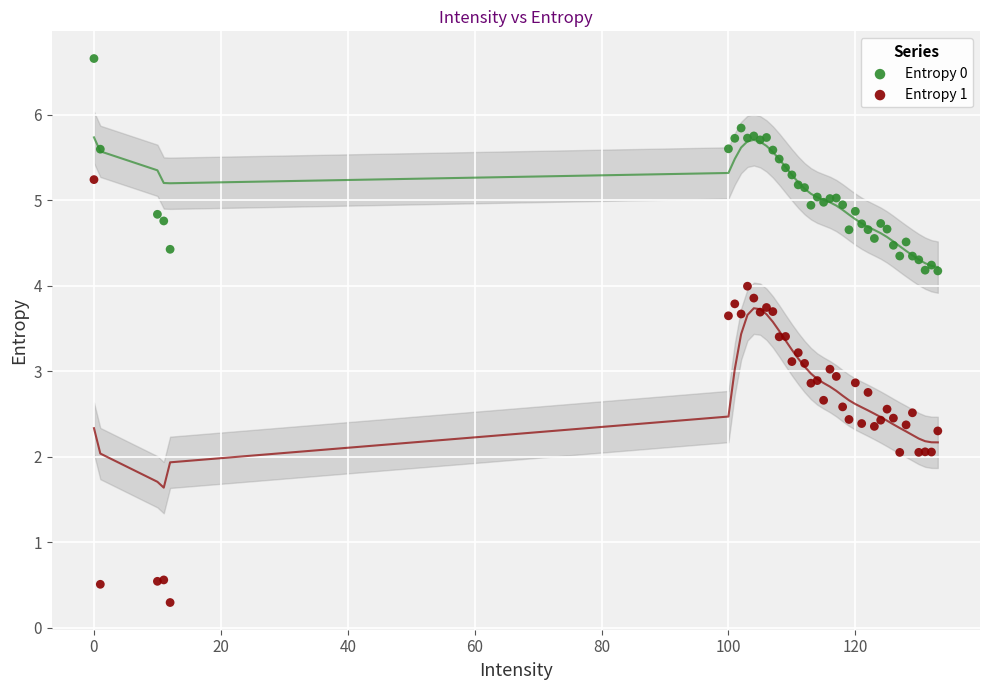

Which series has the widest spread of Y values?

Entropy 1